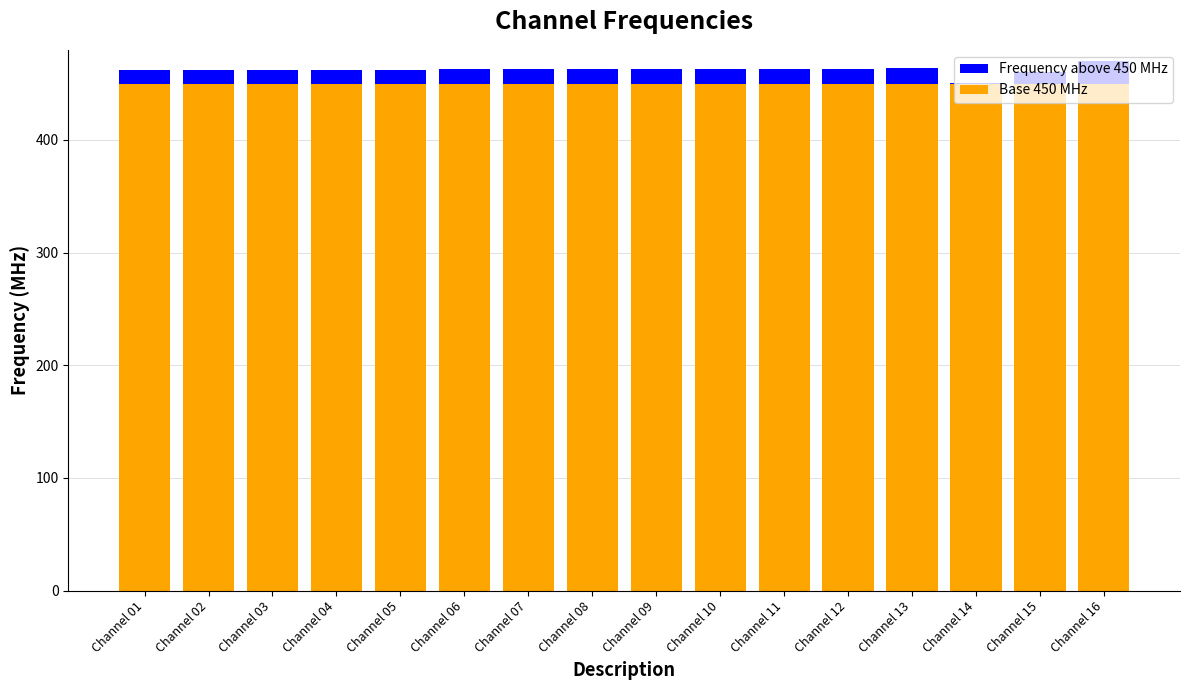

What is the sum of all Base 450 MHz values?

7200.0